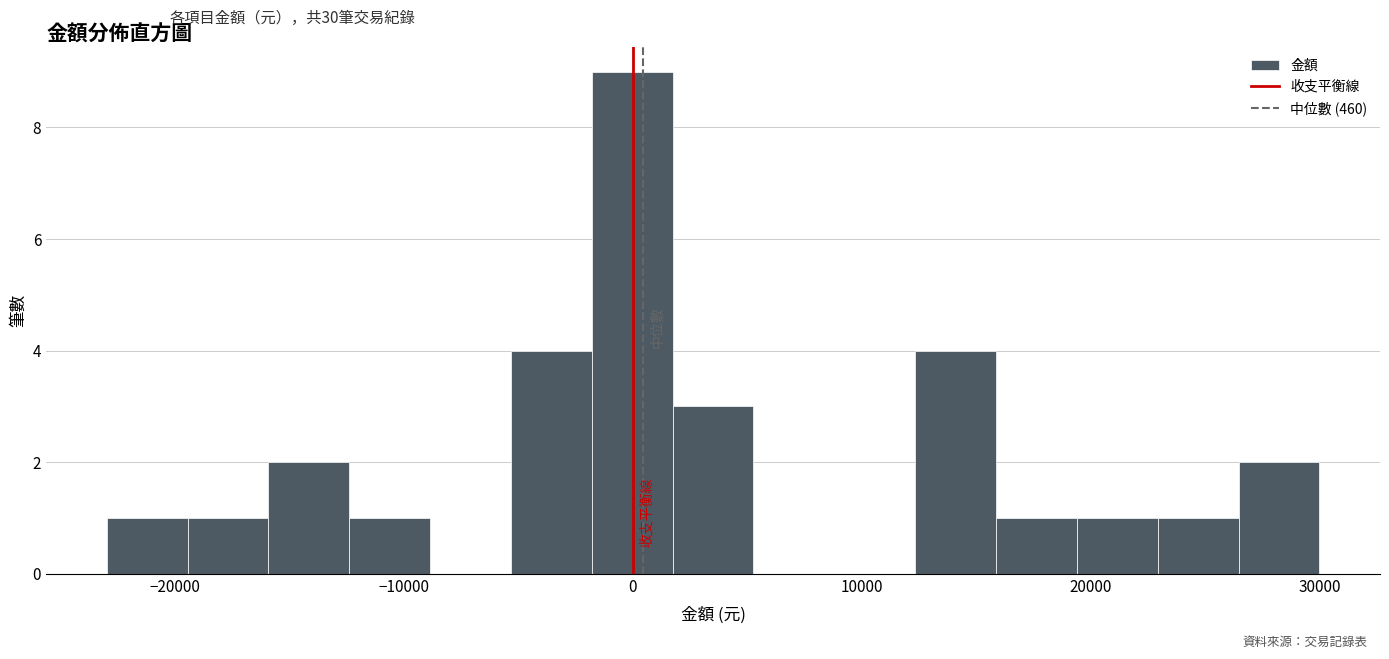

Around what value on the x-axis is the tallest bar? Give the approximate position of its centre, as read against the axis.

0